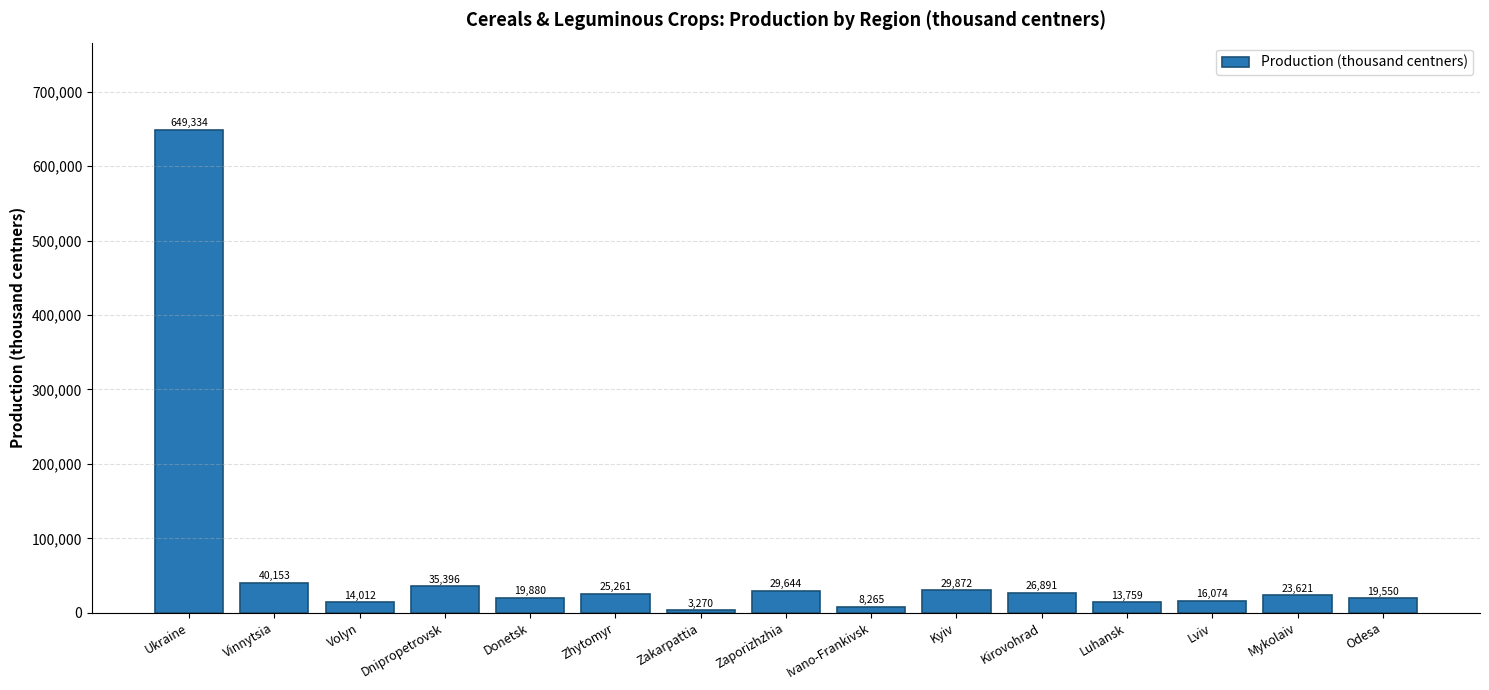

Which has a higher value, Mykolaiv or Zakarpattia?

Mykolaiv